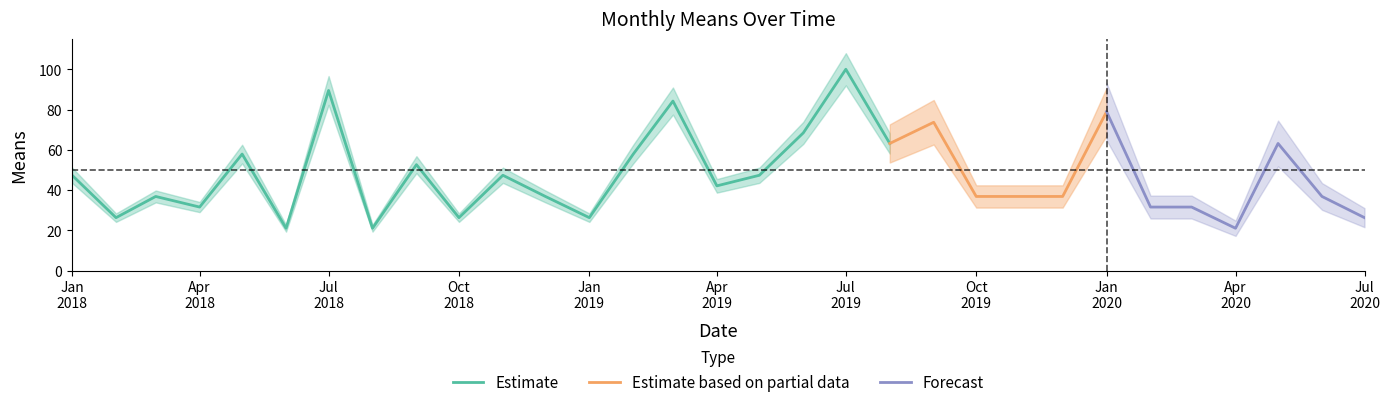

Reading right to left, list all the values displayed in this chart.

26.3	36.8	63.2	21.1	31.6	31.6	78.9	36.8	36.8	36.8	73.7	63.2	100.0	68.4	47.4	42.1	84.2	57.9	26.3	36.8	47.4	26.3	52.6	21.1	89.5	21.1	57.9	31.6	36.8	26.3	47.4